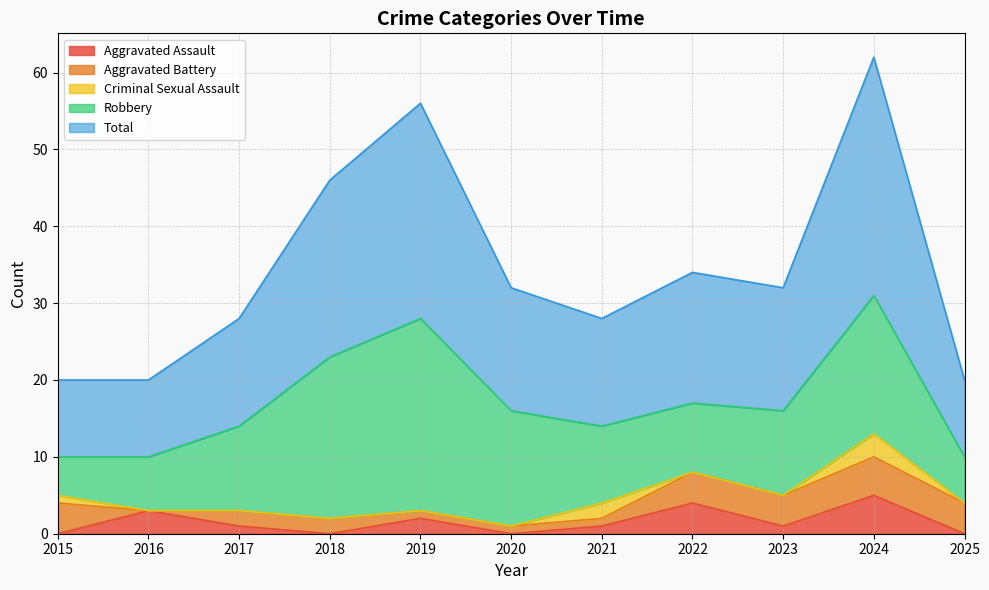

What is the sum of all Aggravated Assault values?

17